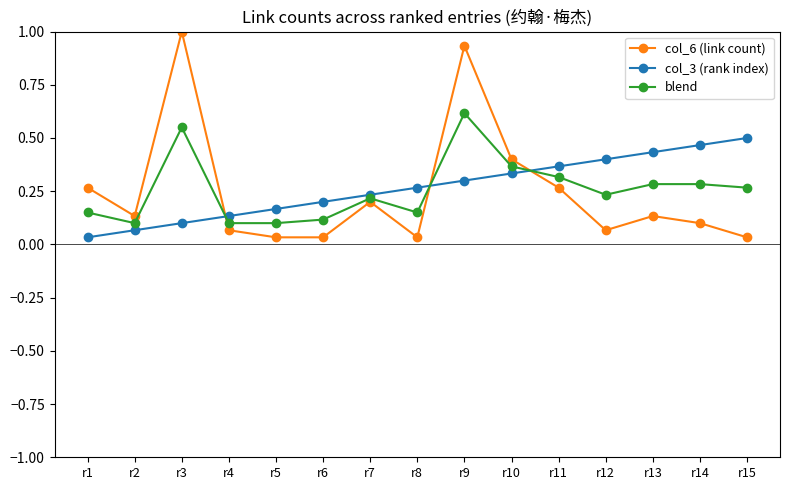

Which series has the widest spread of values?

col_6 (link count)